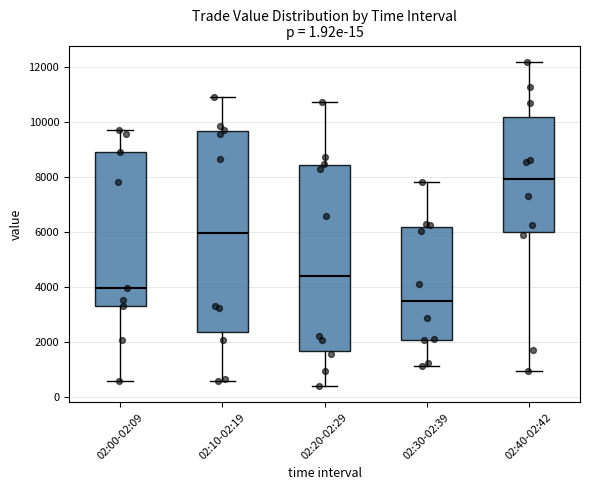

Which box is the tallest, from its lower edge to its upper edge?

02:10-02:19